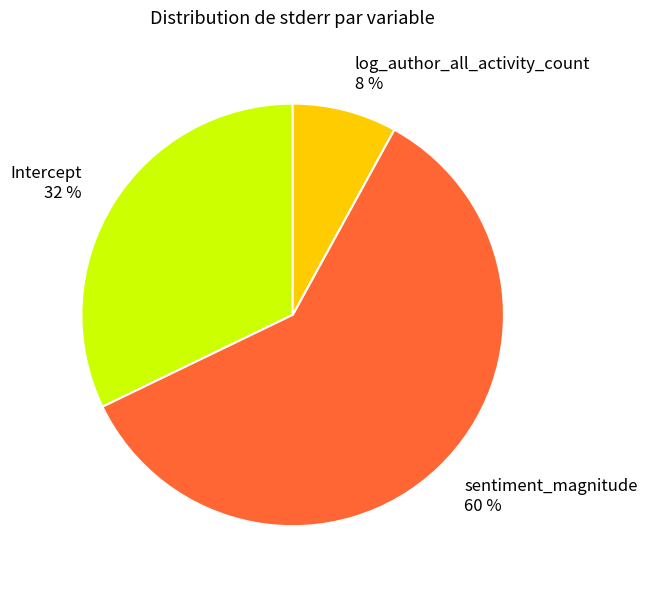

Rank the categories by value from highest to lowest.

sentiment_magnitude, Intercept, log_author_all_activity_count